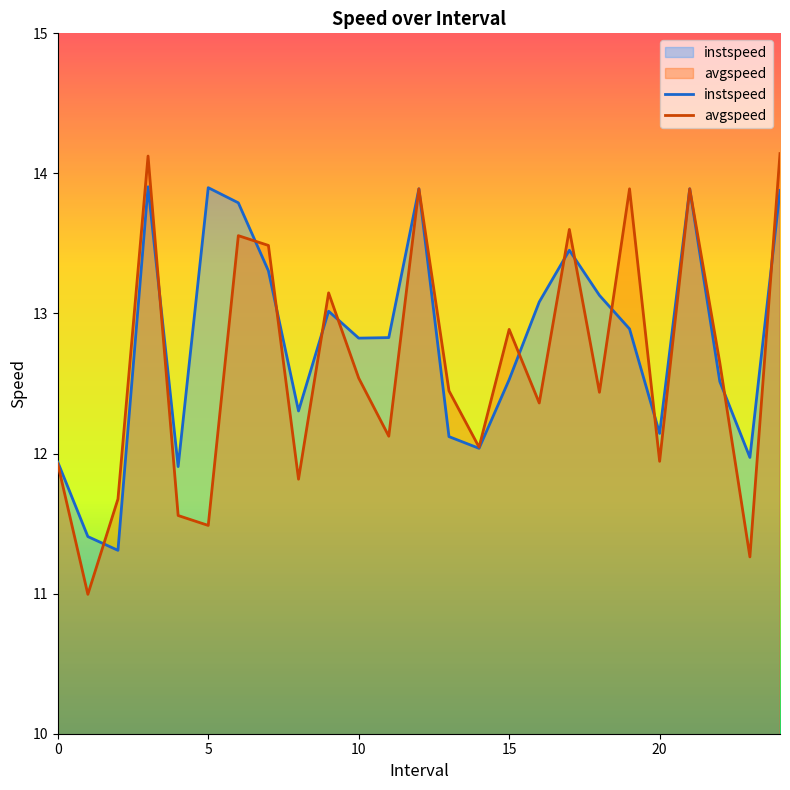

What is the total value across all series at 24?

28.0